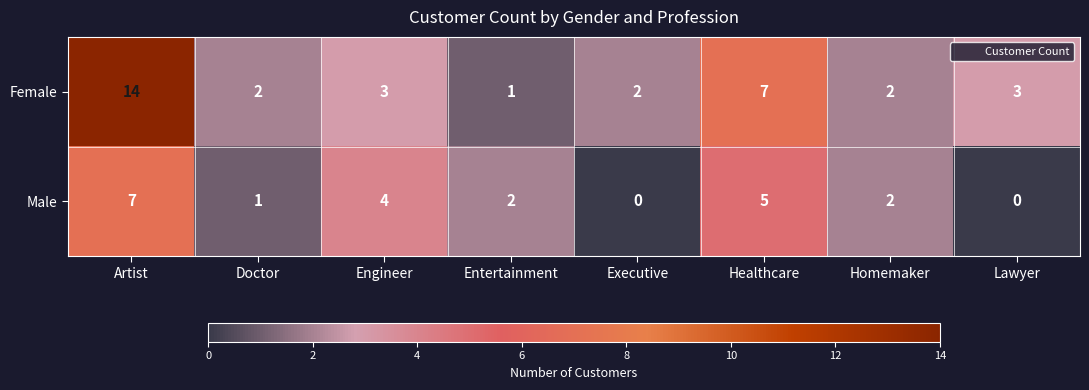

Count the number of categories in the chart.

8